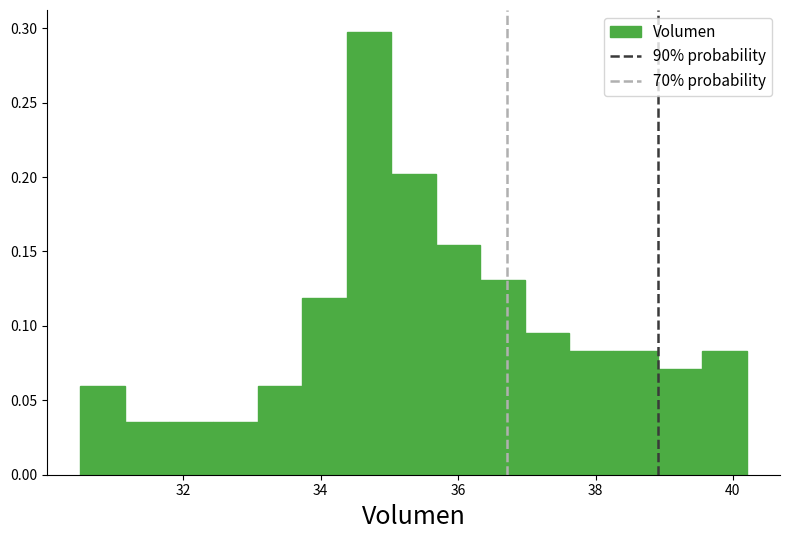

Read against the x-axis, roughly where is the centre of the tallest bar?

34.8